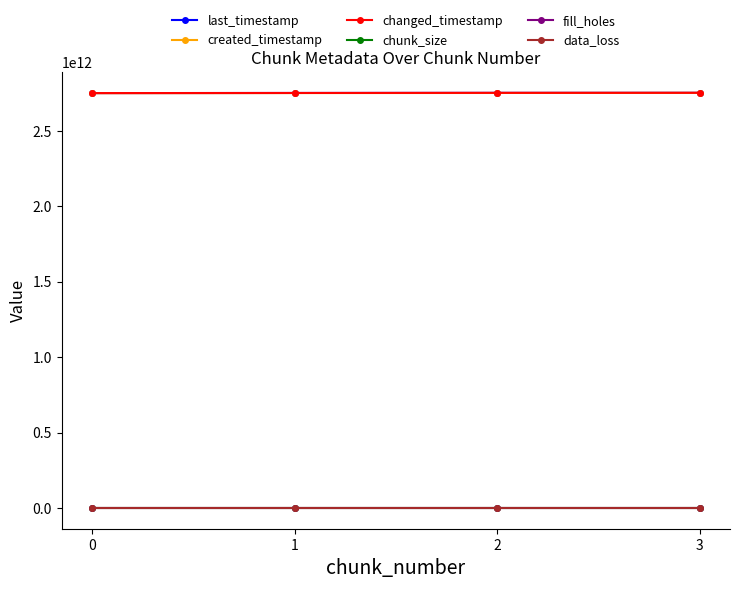

Rank the series by their maximum value, from highest to lowest.

last_timestamp, changed_timestamp, created_timestamp, chunk_size, fill_holes, data_loss